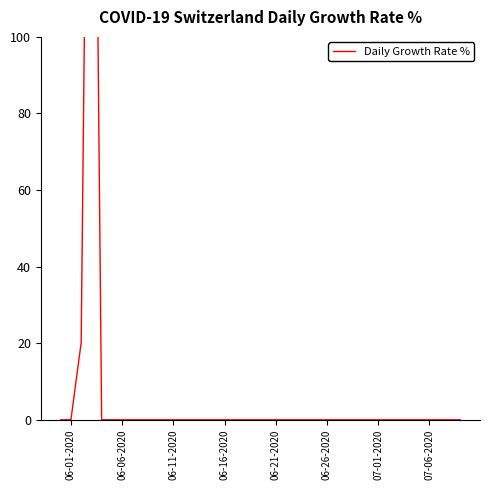

What is the greatest value displayed?

277.8